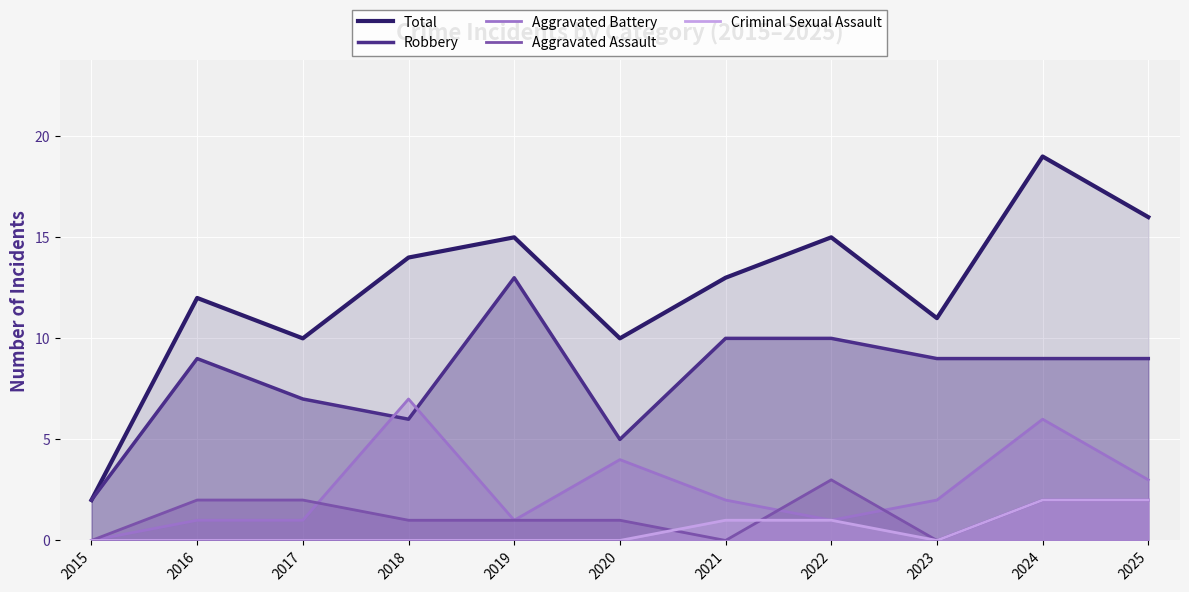

The Aggravated Battery series shows 6 at 2024. True or false?

True